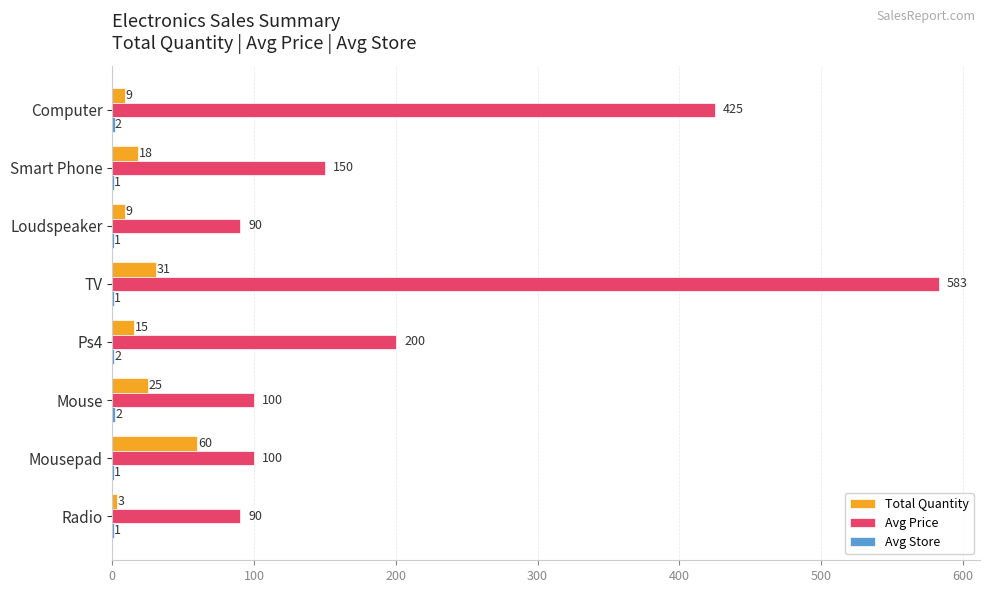

What is the total value across all series at Loudspeaker?

100.0